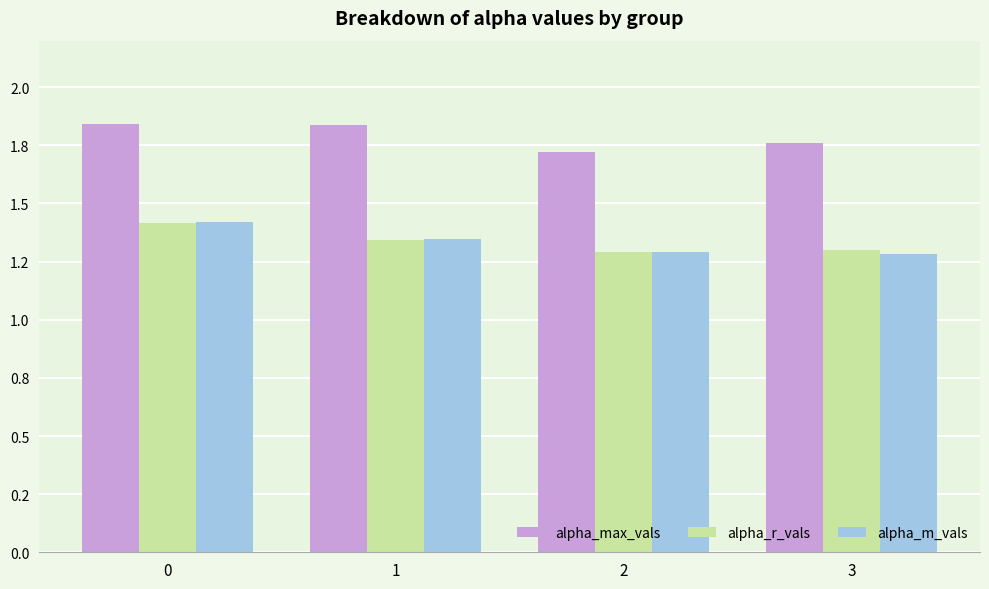

Reading left to right, what are all the values shown in this chart?

alpha_max_vals: 1.8	1.8	1.7	1.8
alpha_r_vals: 1.4	1.3	1.3	1.3
alpha_m_vals: 1.4	1.3	1.3	1.3